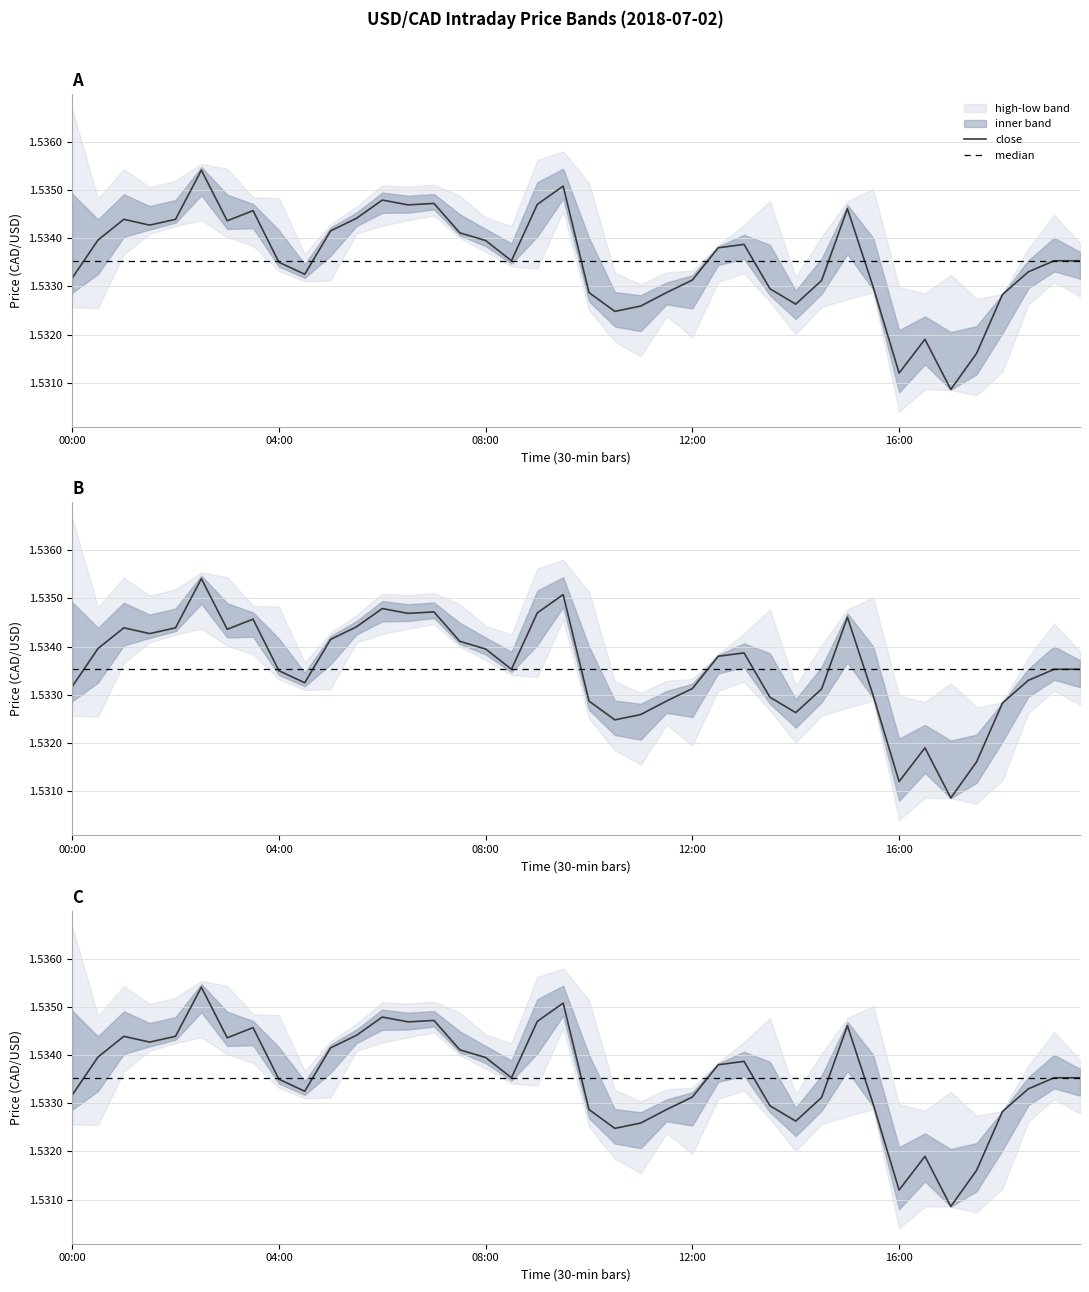

What is the smallest value displayed?

1.5